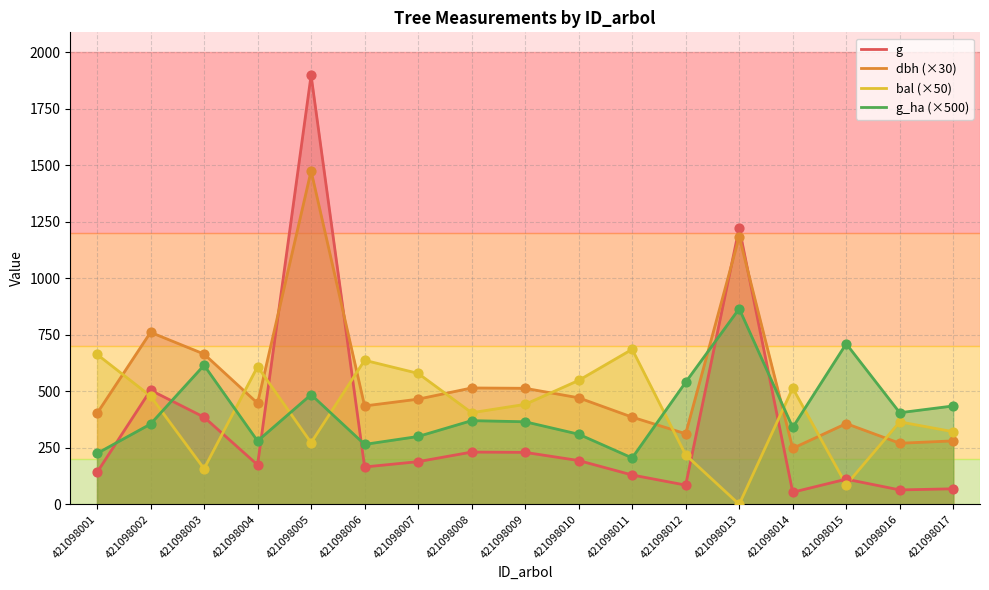

Which series reaches the maximum Y coordinate?

g